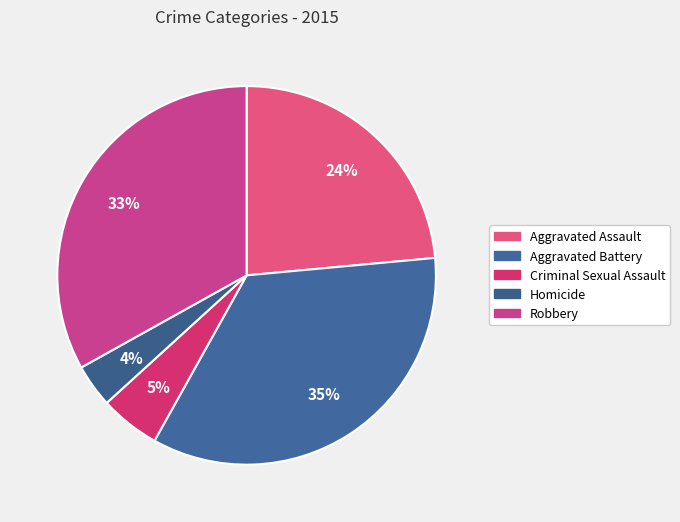

Count the number of slices in the pie.

5